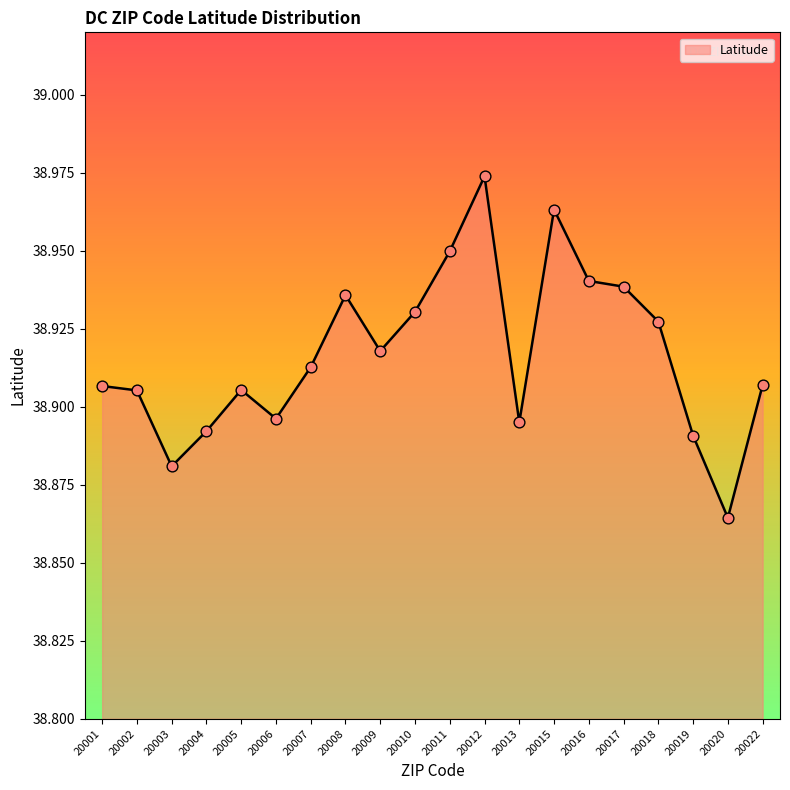

Between 20013 and 20002, which is larger?

20002